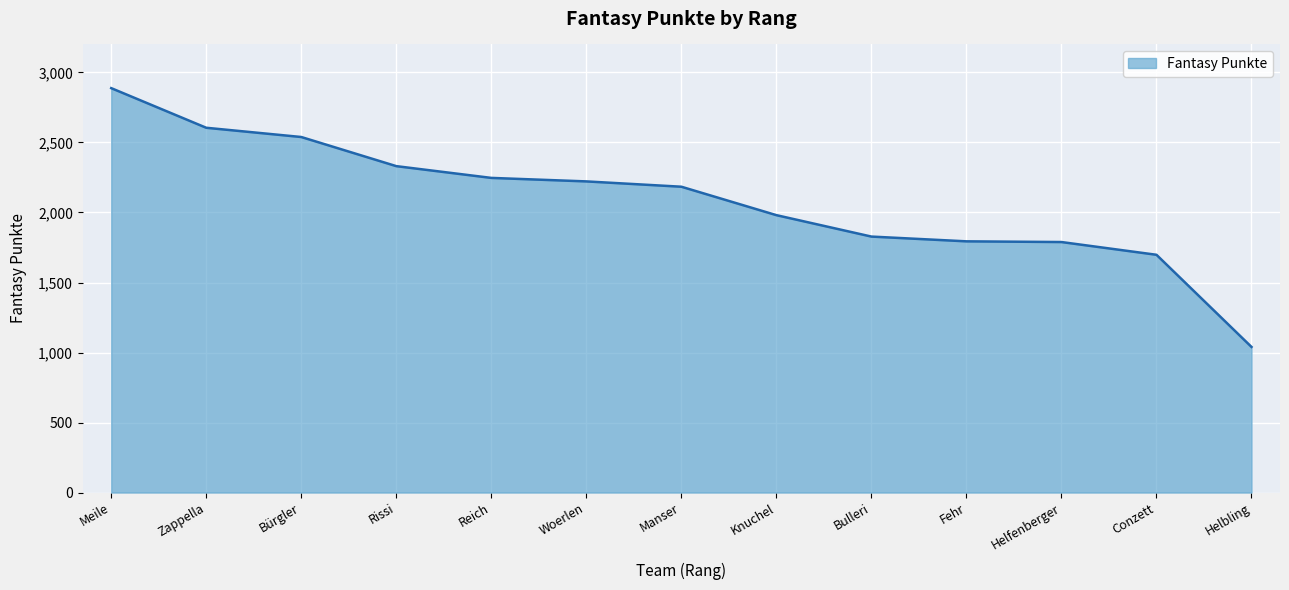

The value at Bulleri is 1828. True or false?

True